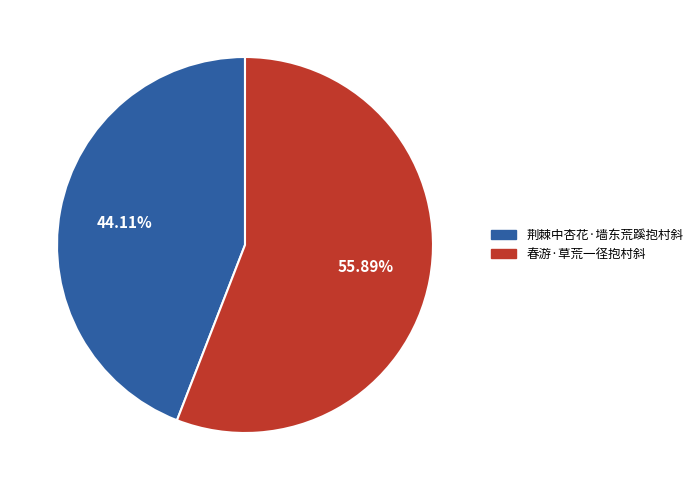

To the nearest percent, what percentage of the pie is 荆棘中杏花·墙东荒蹊抱村斜?

44%